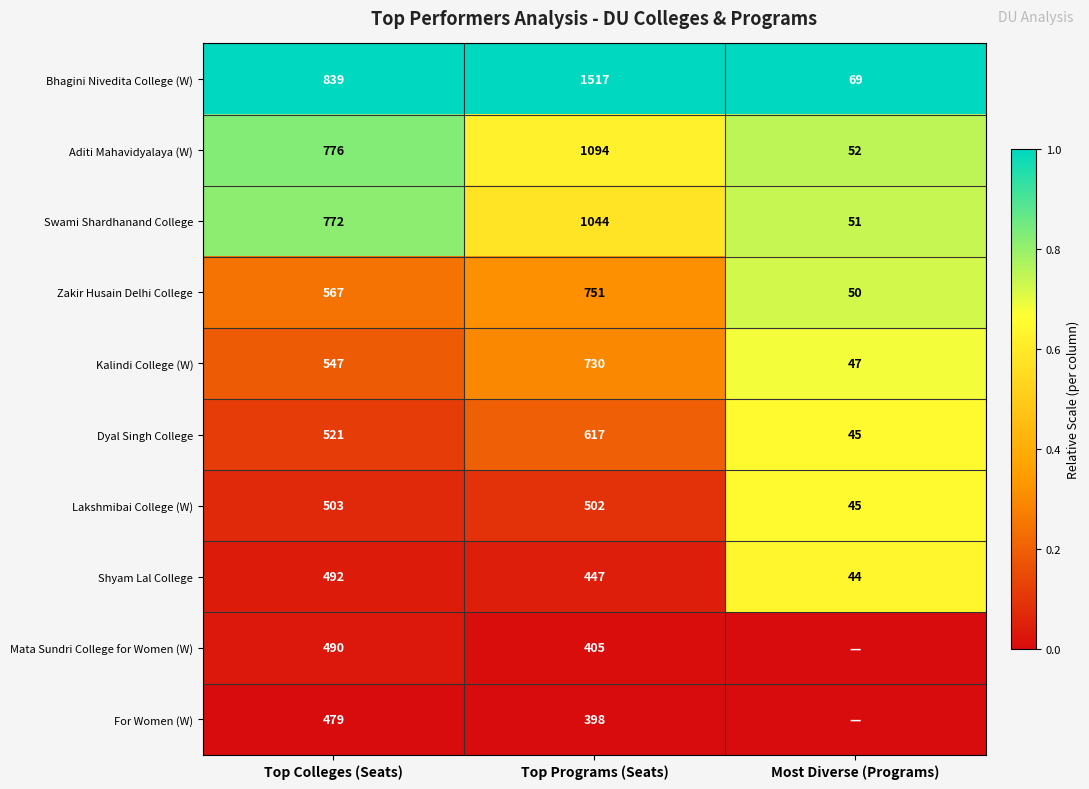

What is the spread (max minus min) of values at Top Colleges (Seats)?

360